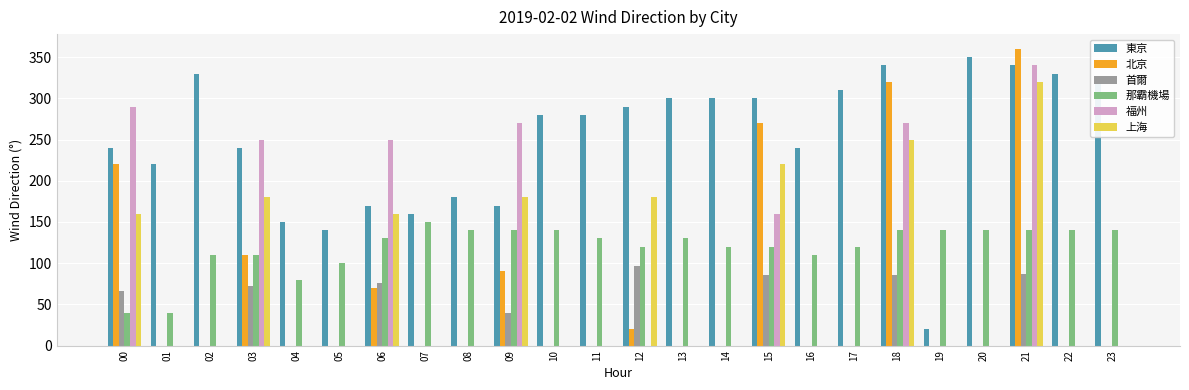

What is the spread (max minus min) of values at 23?

320